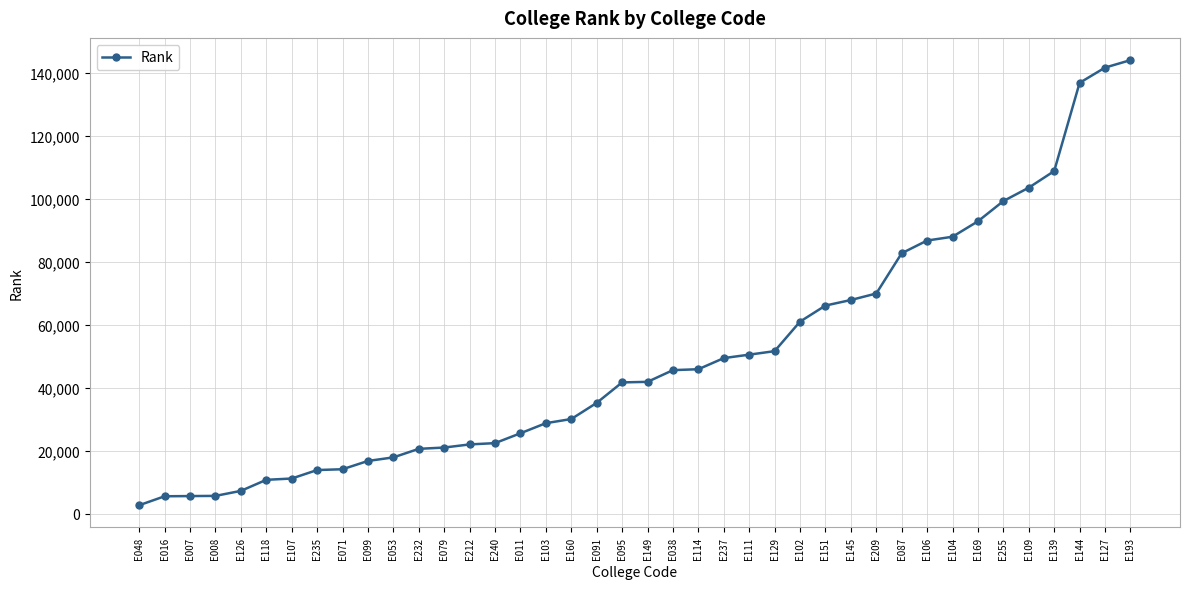

What is the ratio of the value at E212 to the value at E107?

2.0